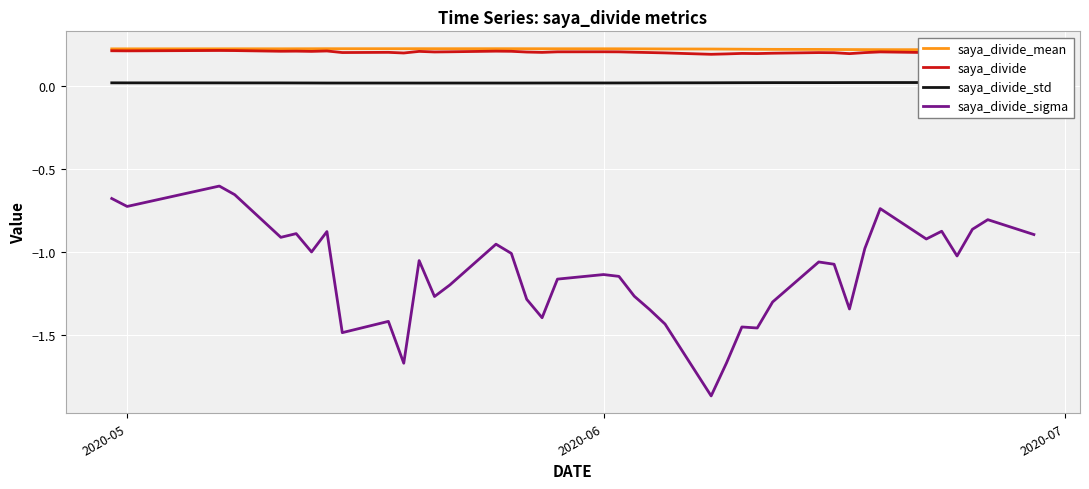

Which series has the widest spread of values?

saya_divide_sigma